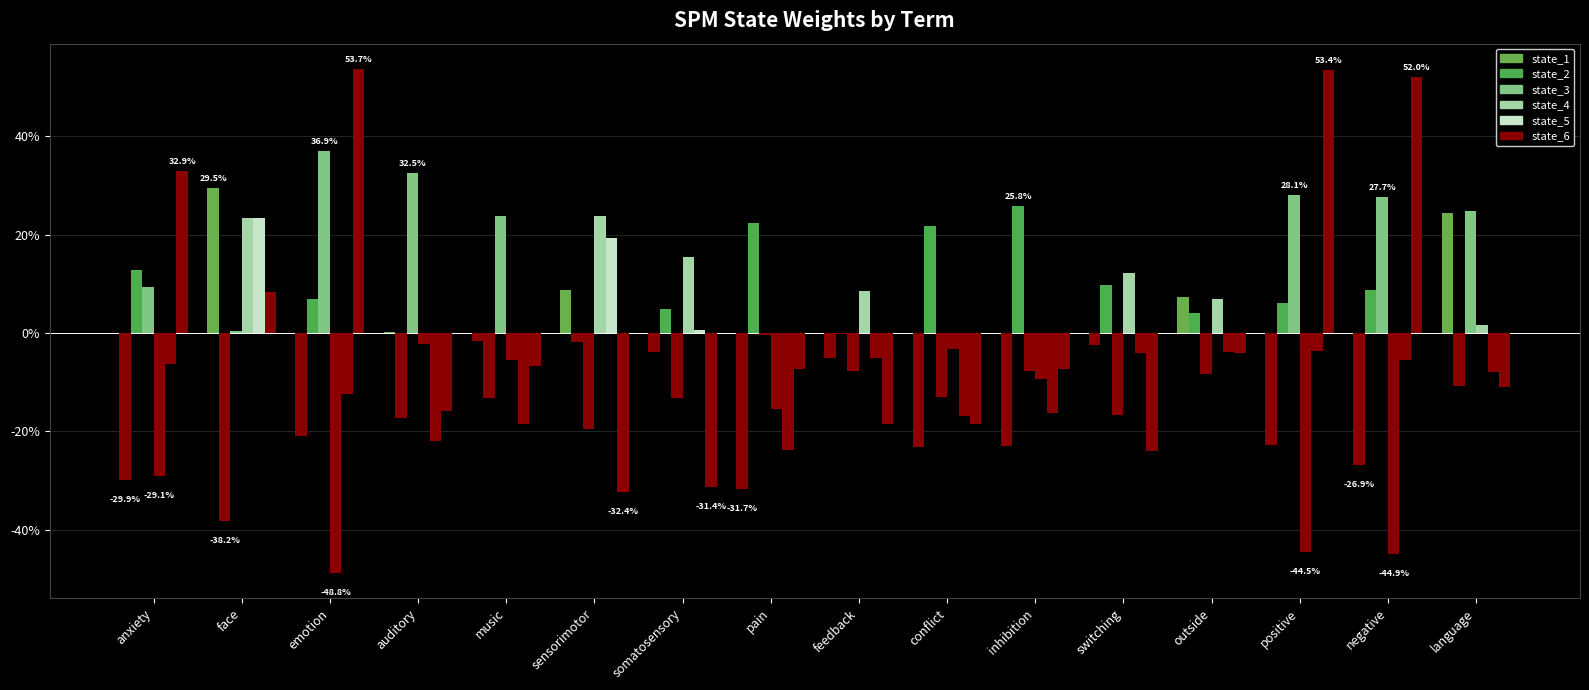

Which category has the lowest value in the state_2 series?

face